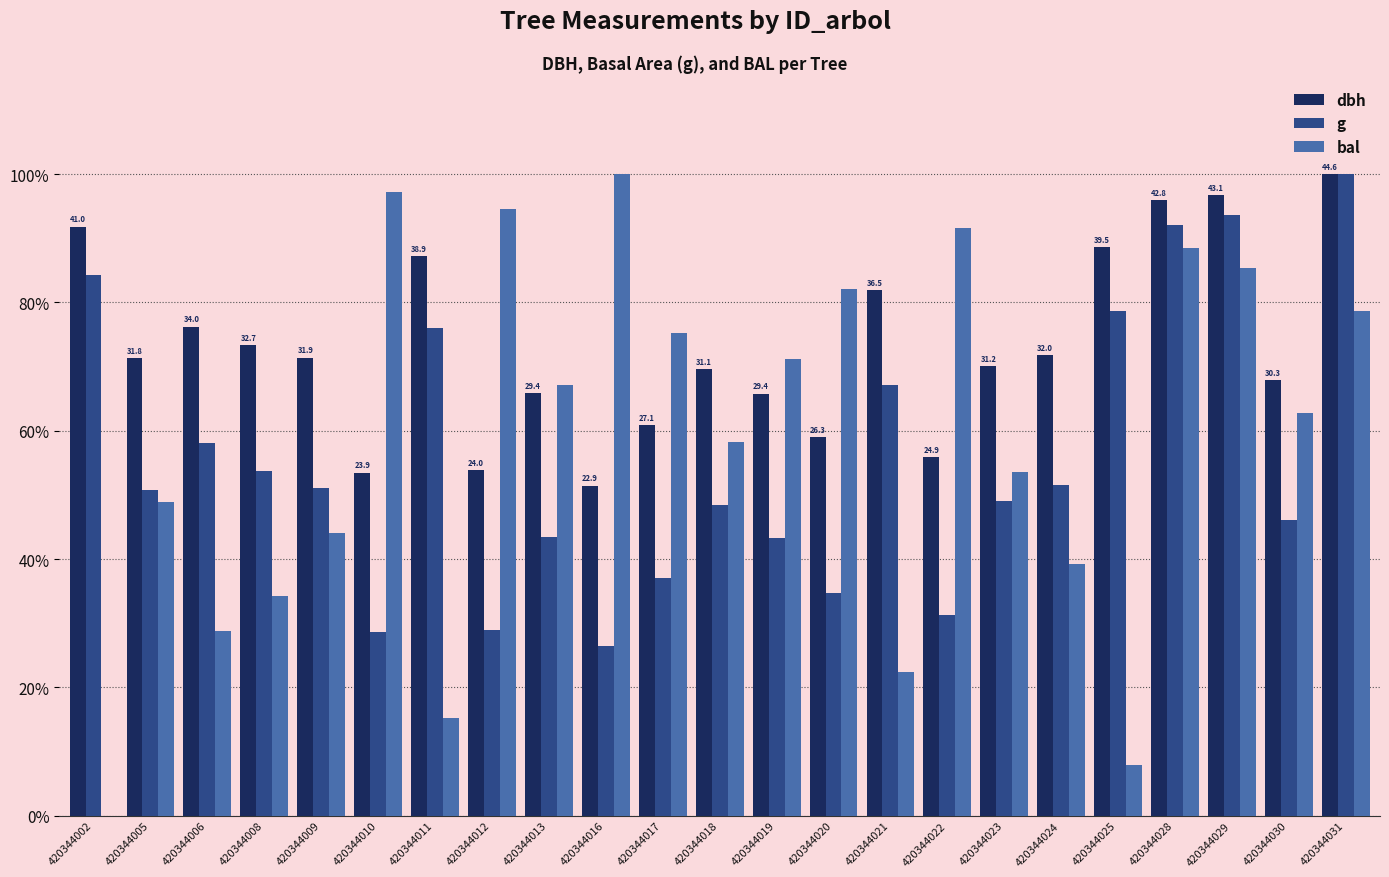

Is it true that g equals 31.3 at 420344022?

True